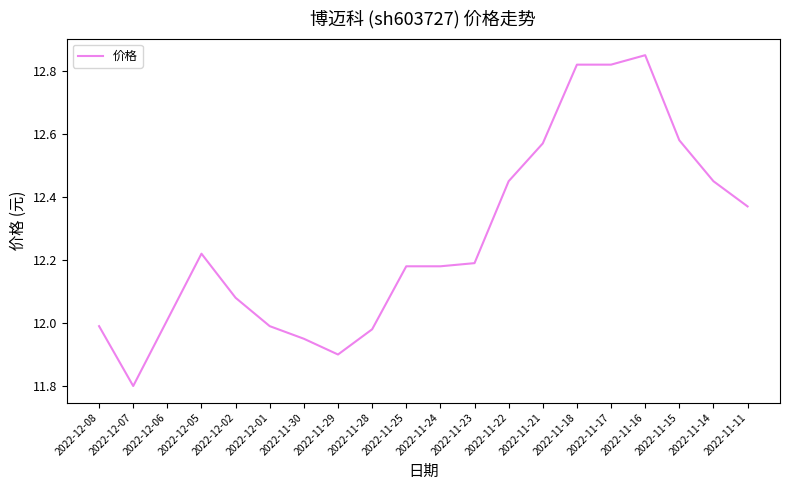

What is the ratio of the value at 2022-11-11 to the value at 2022-12-02?

1.0